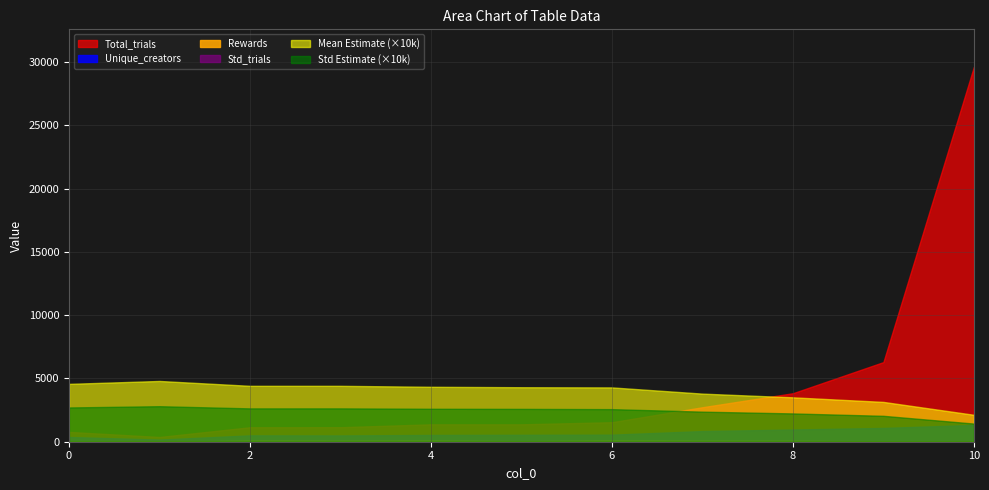

How many lines are shown in the chart?

6